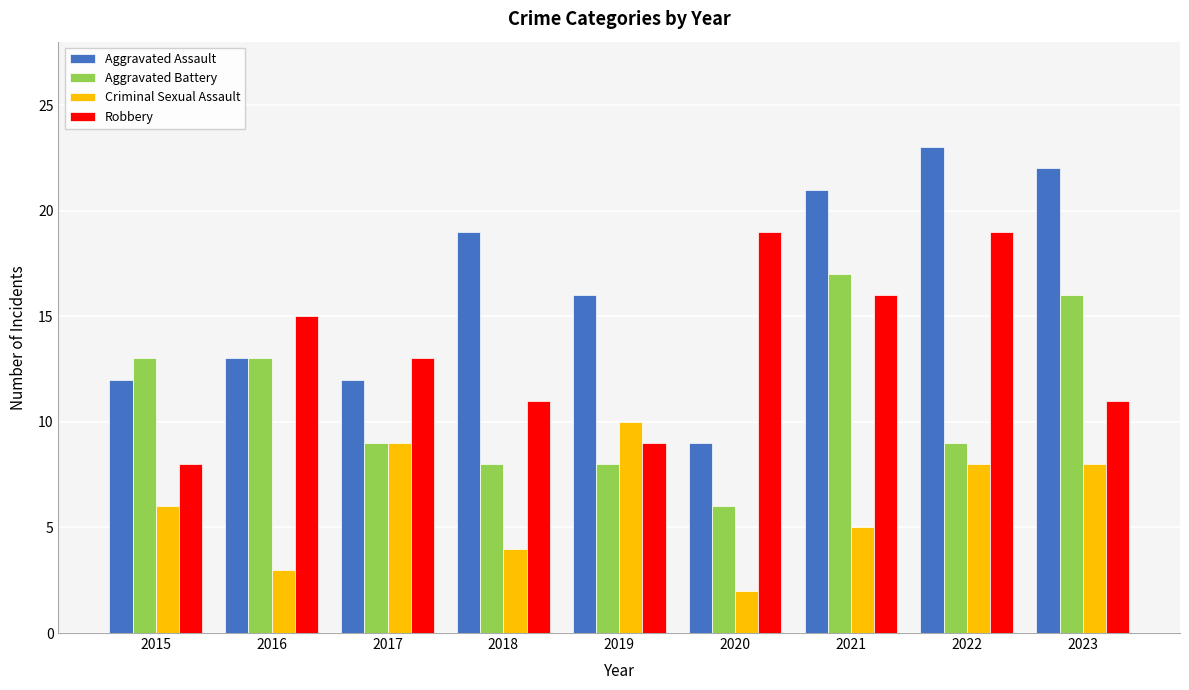

How many series are shown in this chart?

4